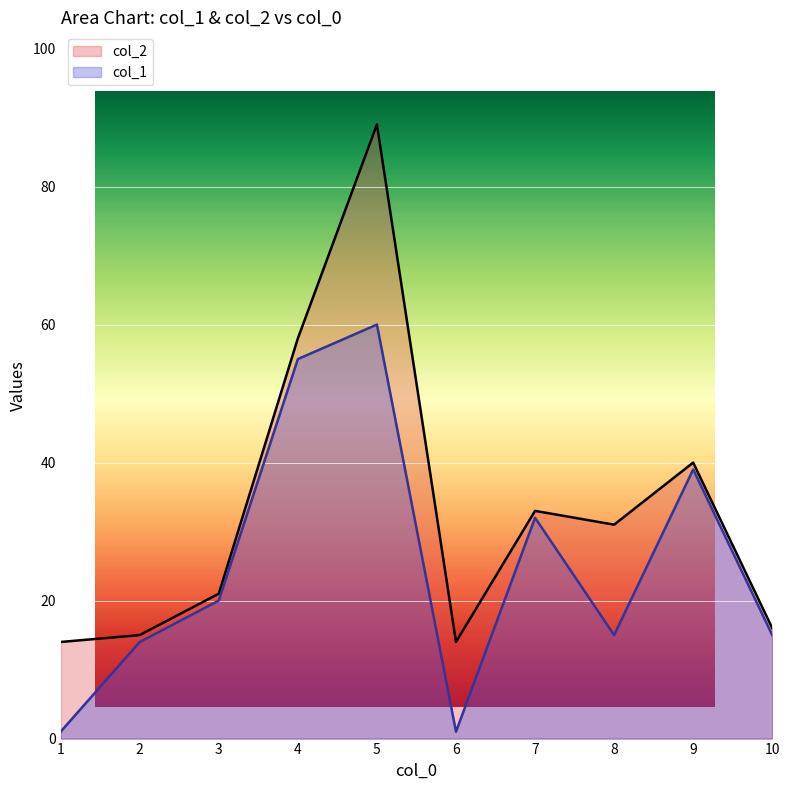

What is the greatest value displayed?

89